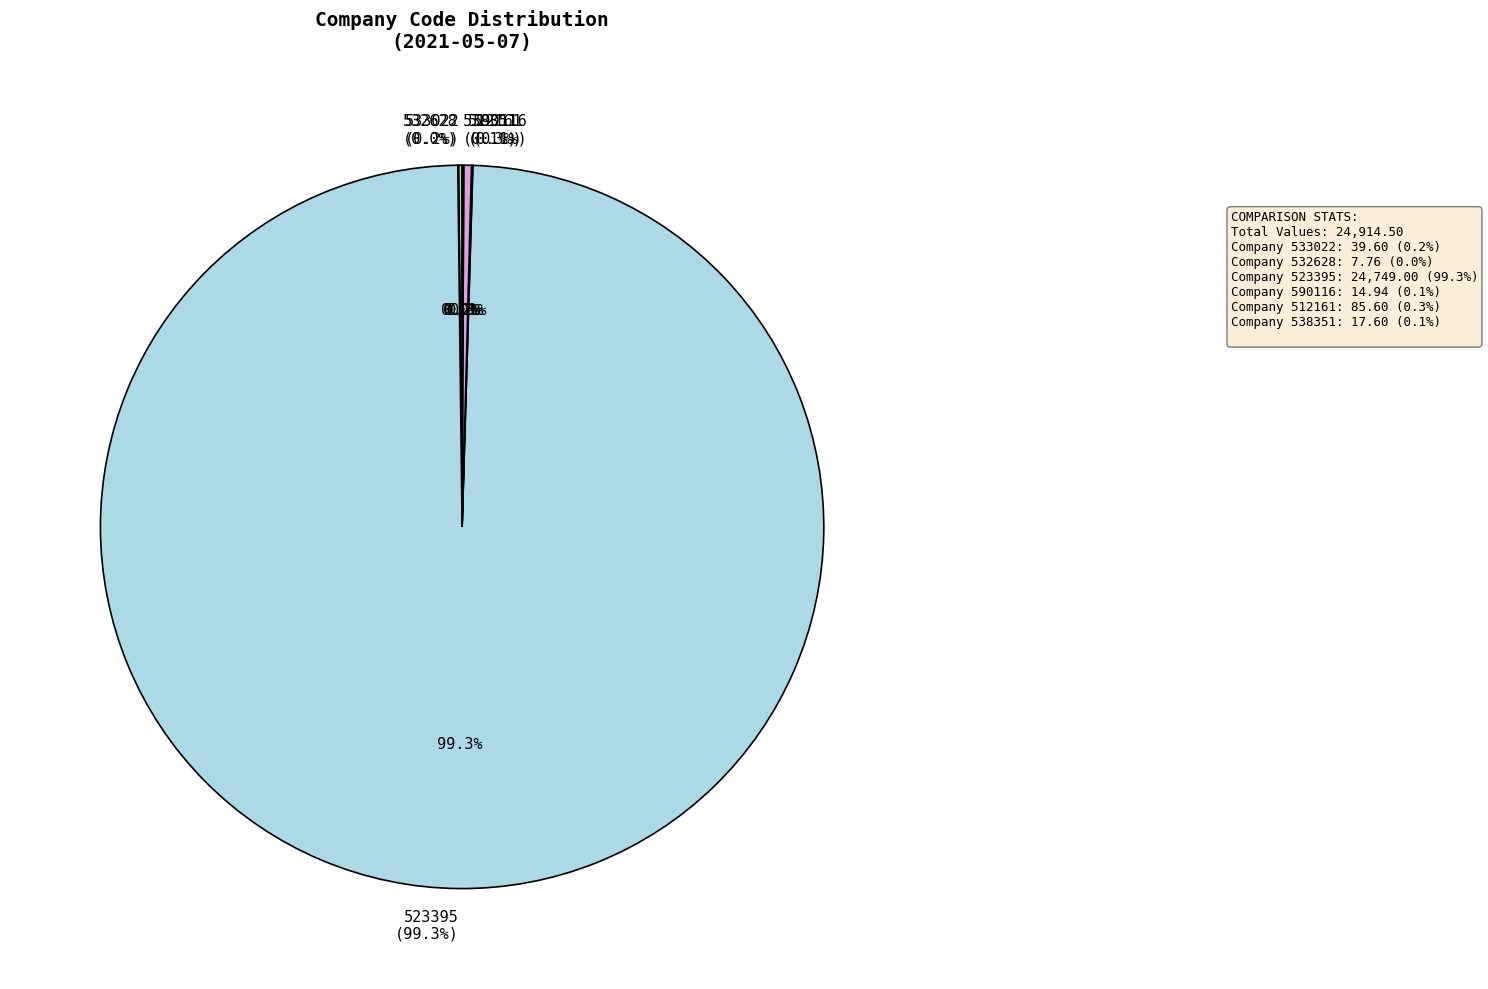

Approximately how many times larger is the value at 523395 compared to 512161?

289.1